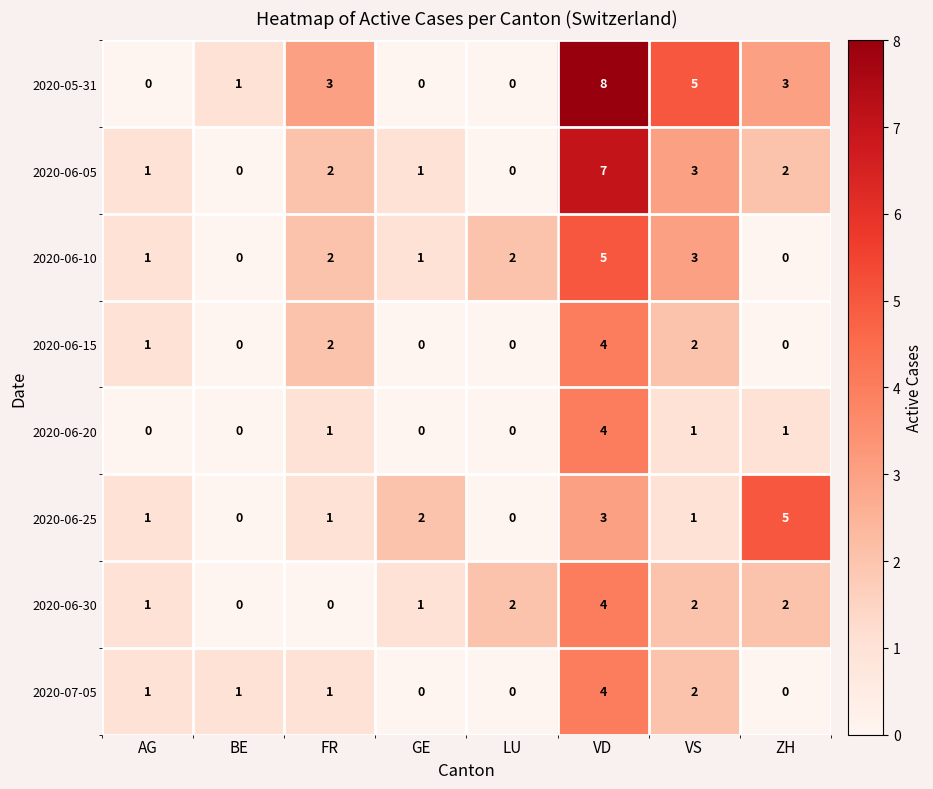

How many 2020-06-30 values are between 1 and 2?

5